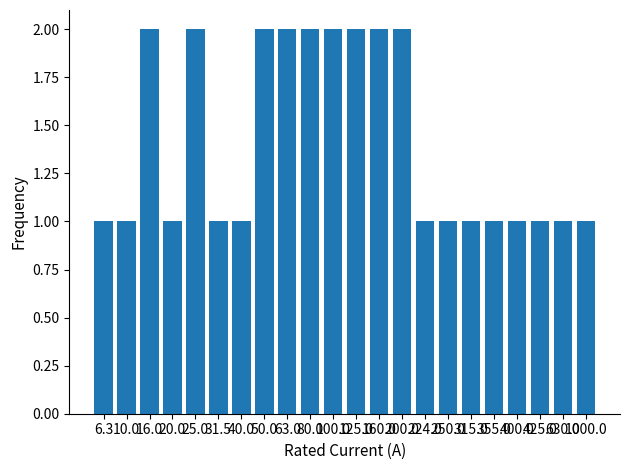

What is the sum of all values?

31